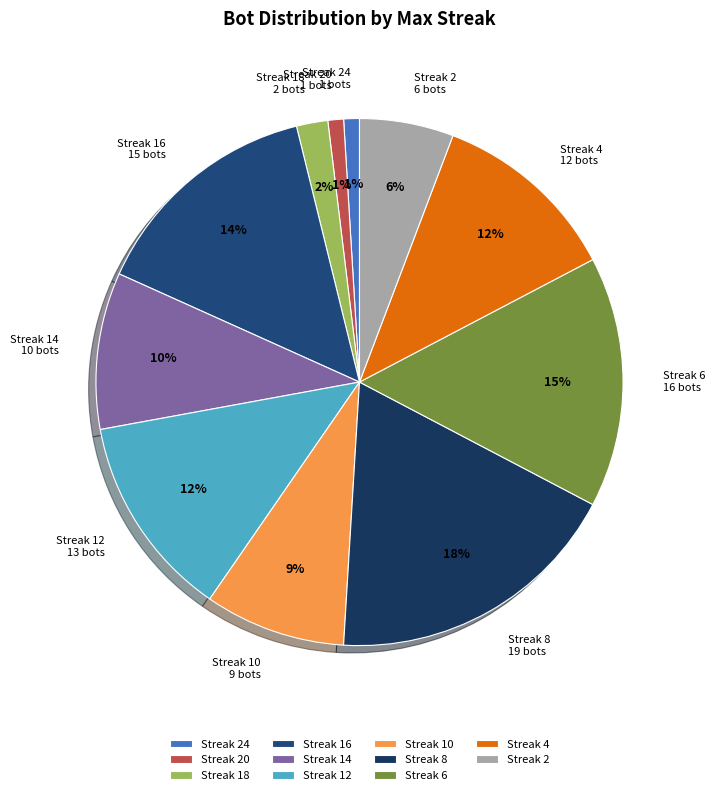

Does any single category account for the majority?

No